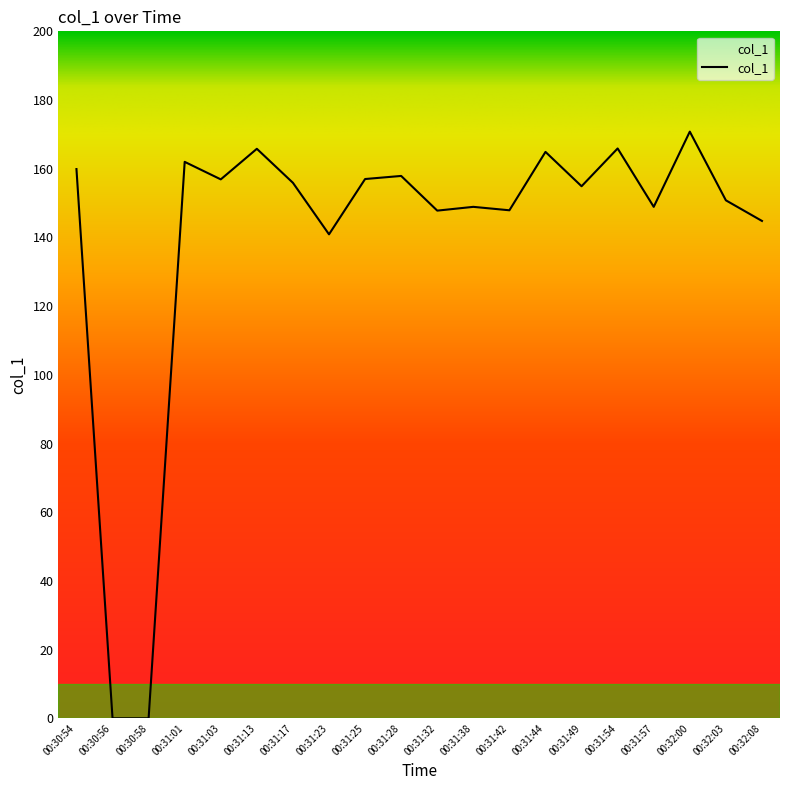

Between 00:31:17 and 00:31:13, which is larger?

00:31:13